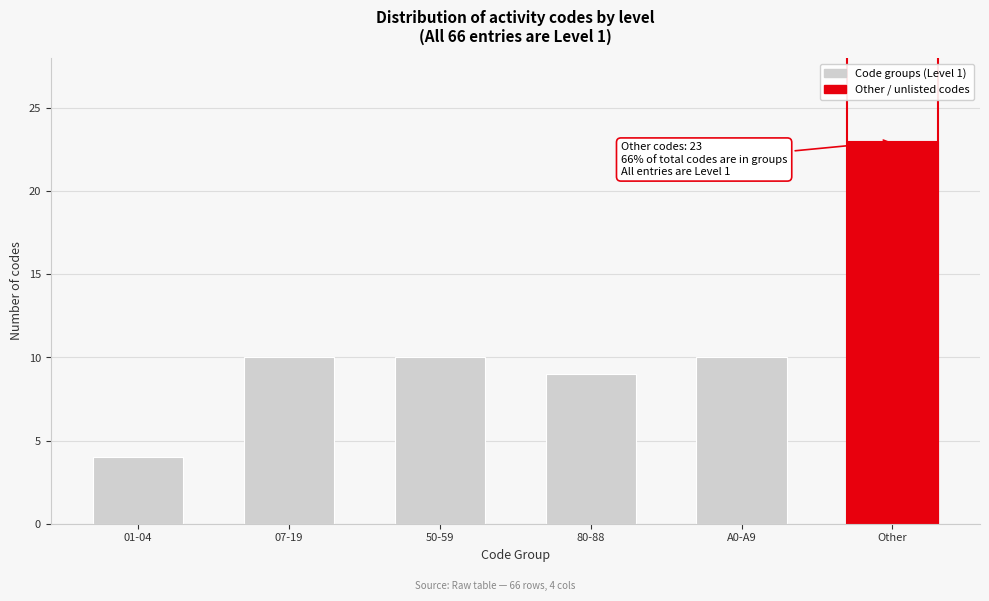

Reading left to right, extract all data points from this chart.

01-04=4	07-19=10	50-59=10	80-88=9	A0-A9=10	Other=23